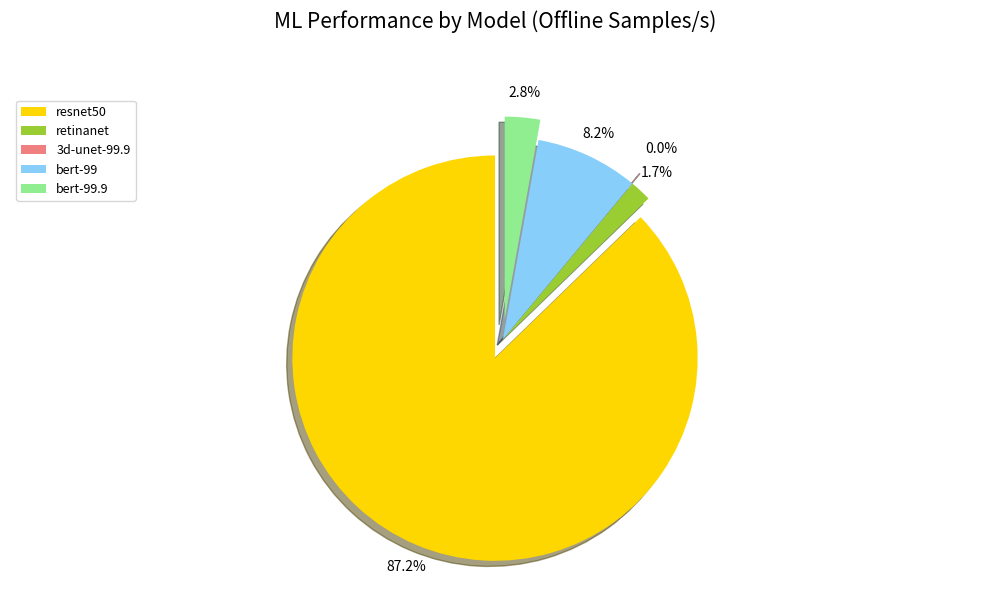

True or false: retinanet accounts for 2% of the total.

True